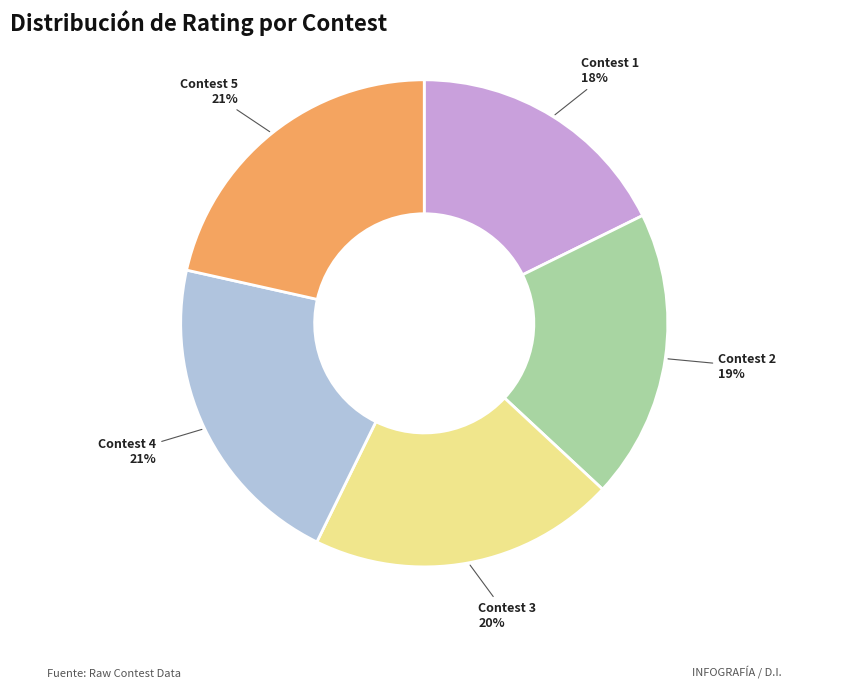

Which has a higher value, Contest 5 21% or Contest 1 18%?

Contest 5 21%